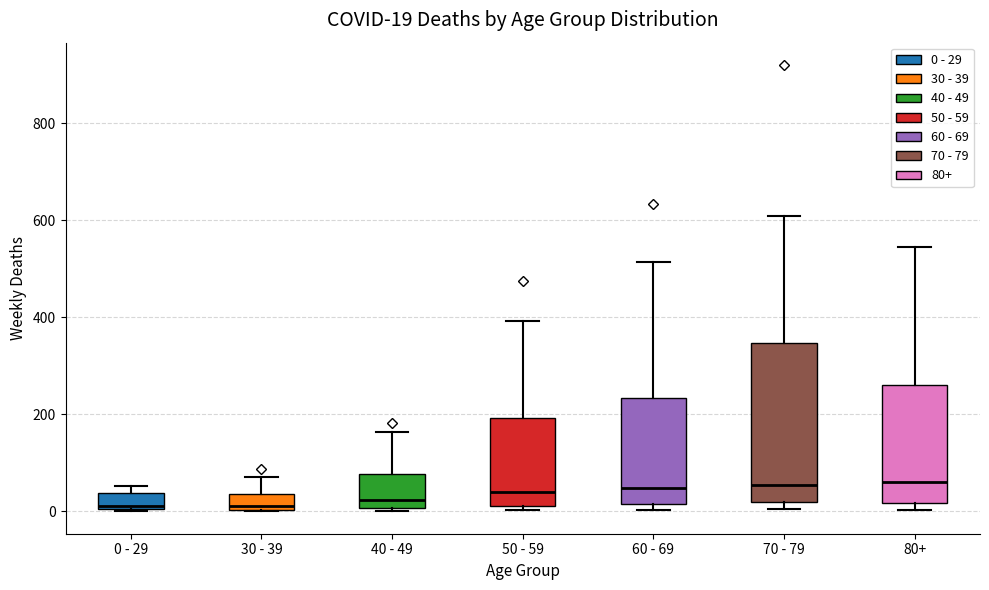

Comparing the boxes themselves (not the whiskers), which one is the tallest?

70 - 79